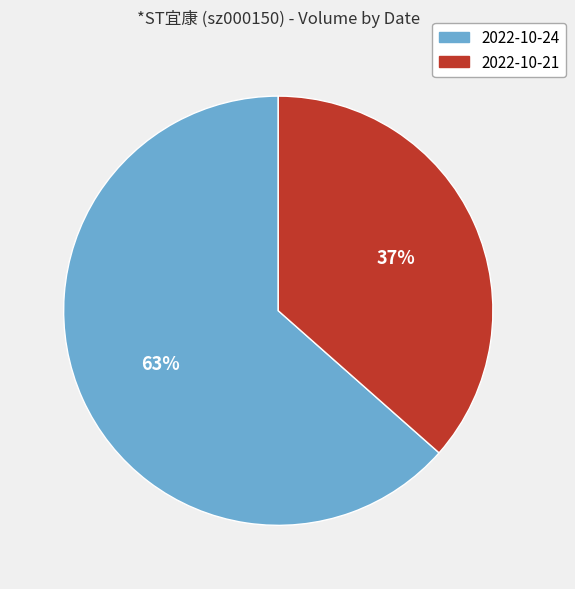

Is it true that 2022-10-24 is 63% of the pie?

True